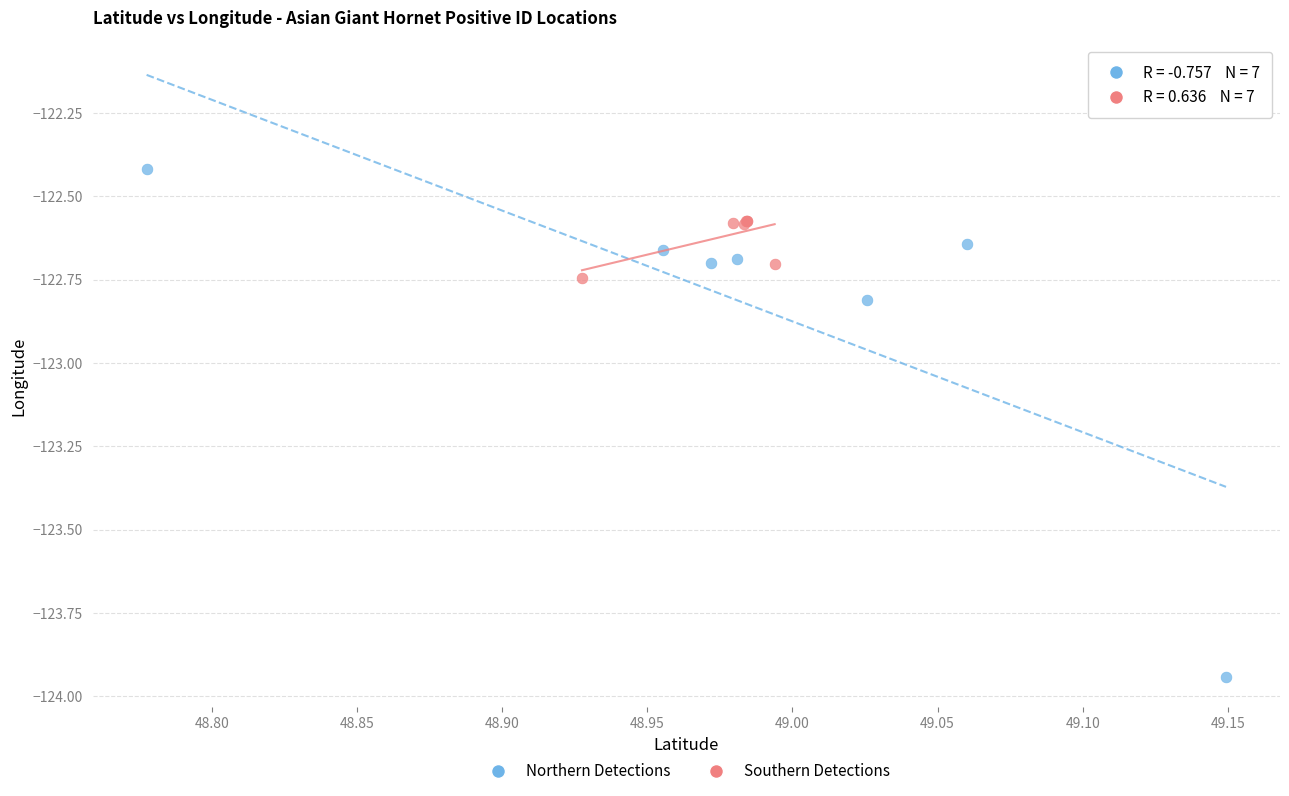

What are all the series names shown in the legend?

Northern Detections, Southern Detections